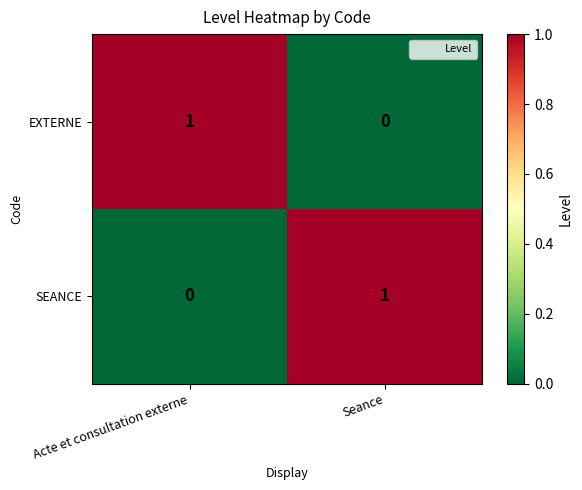

At which label does EXTERNE reach its peak?

Acte et consultation externe